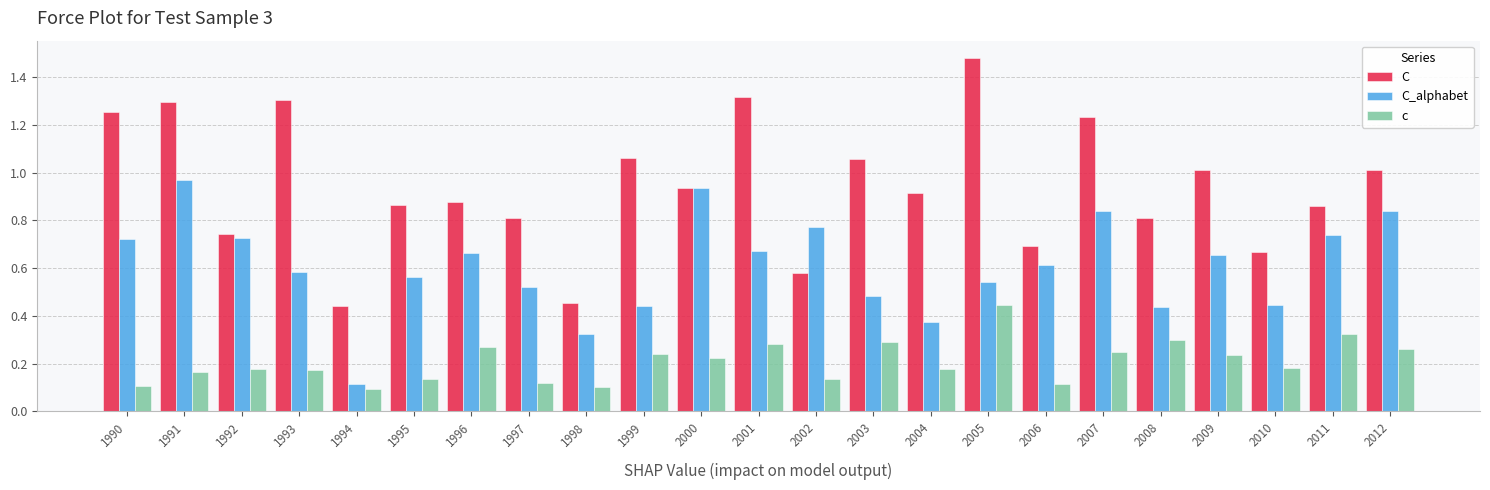

How many bars are there in each group?

3